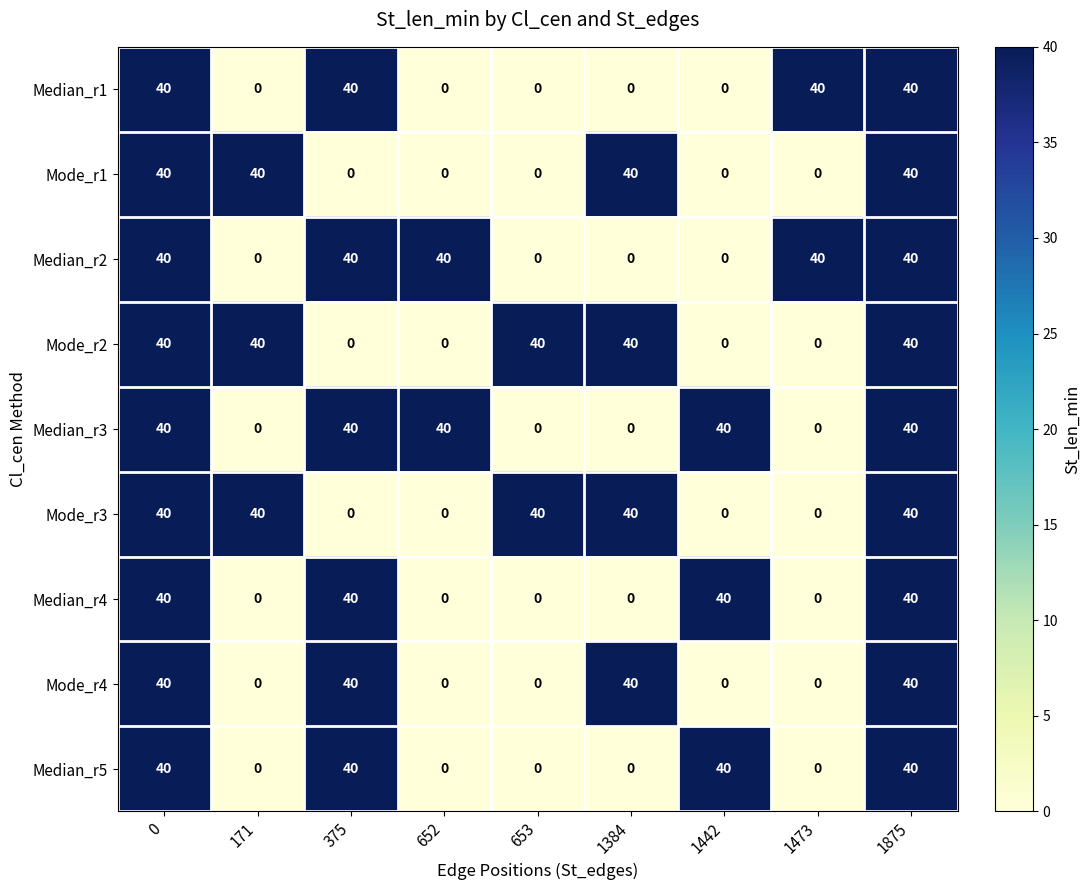

What is the highest value of the Mode_r4 series?

40